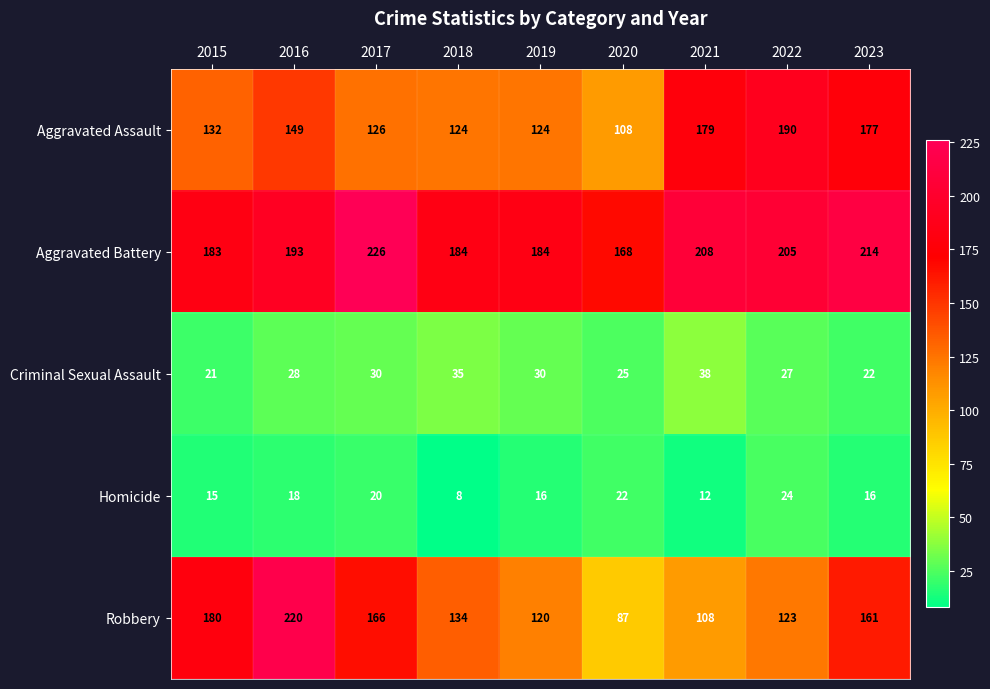

What value does the Homicide series have at 2016, to the nearest 5?

20